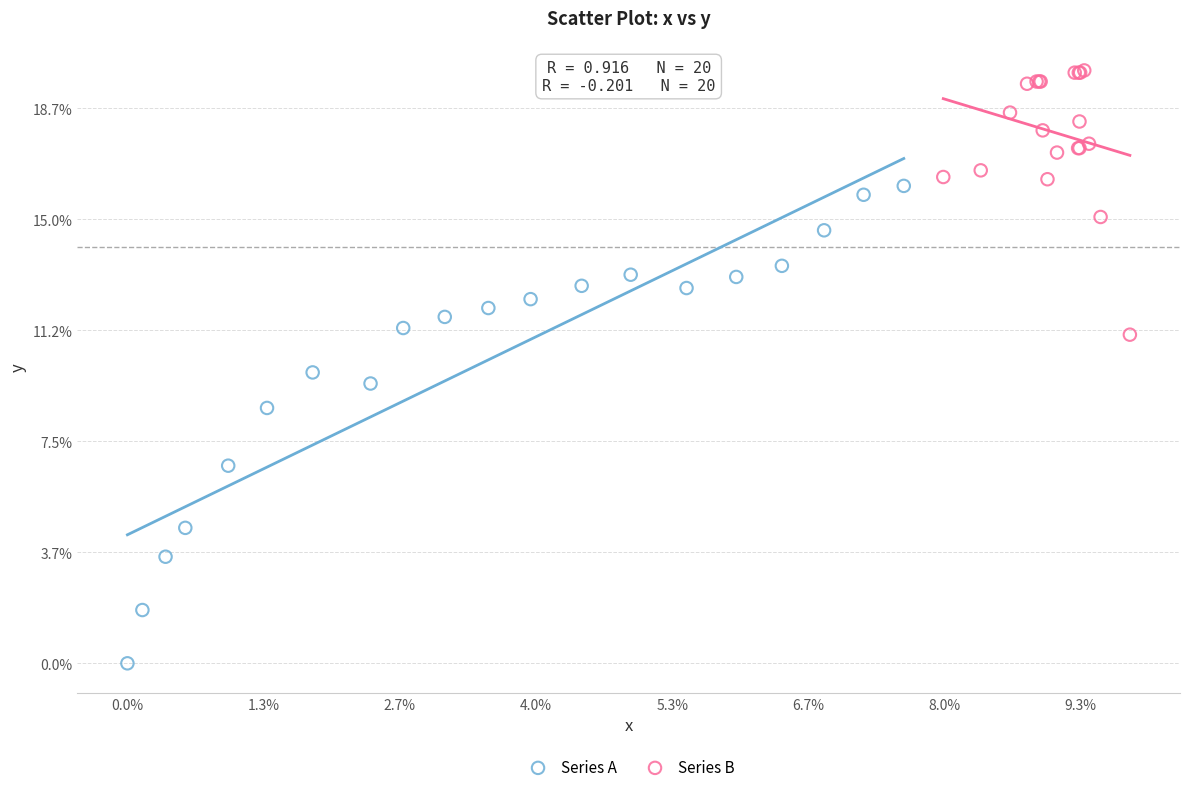

Which series reaches the maximum Y coordinate?

Series B